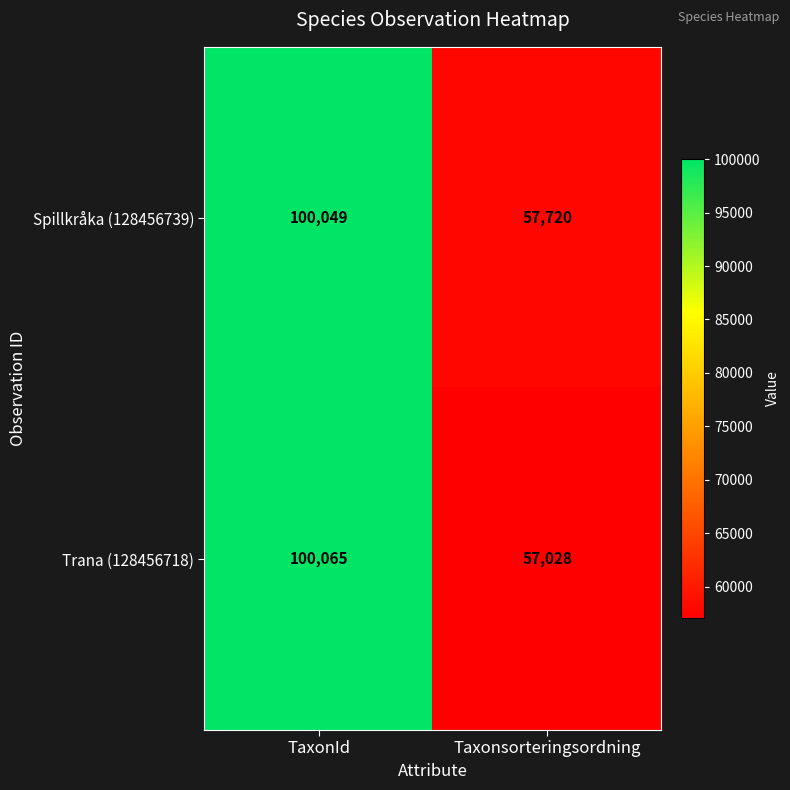

Which series has the largest total across all categories?

Spillkråka (128456739)